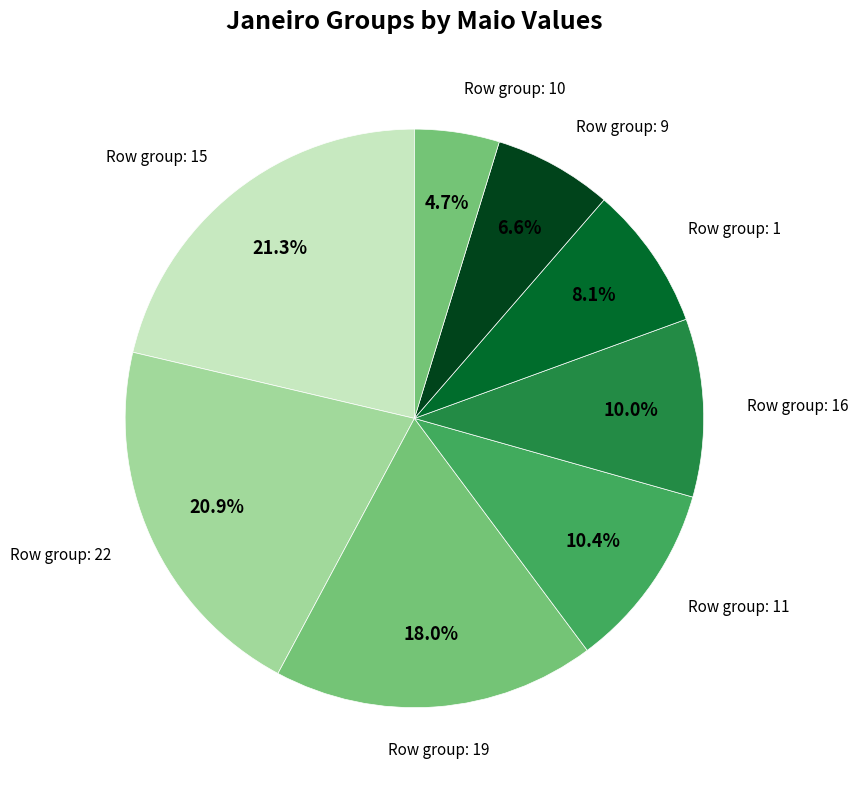

Count the number of slices in the pie.

8